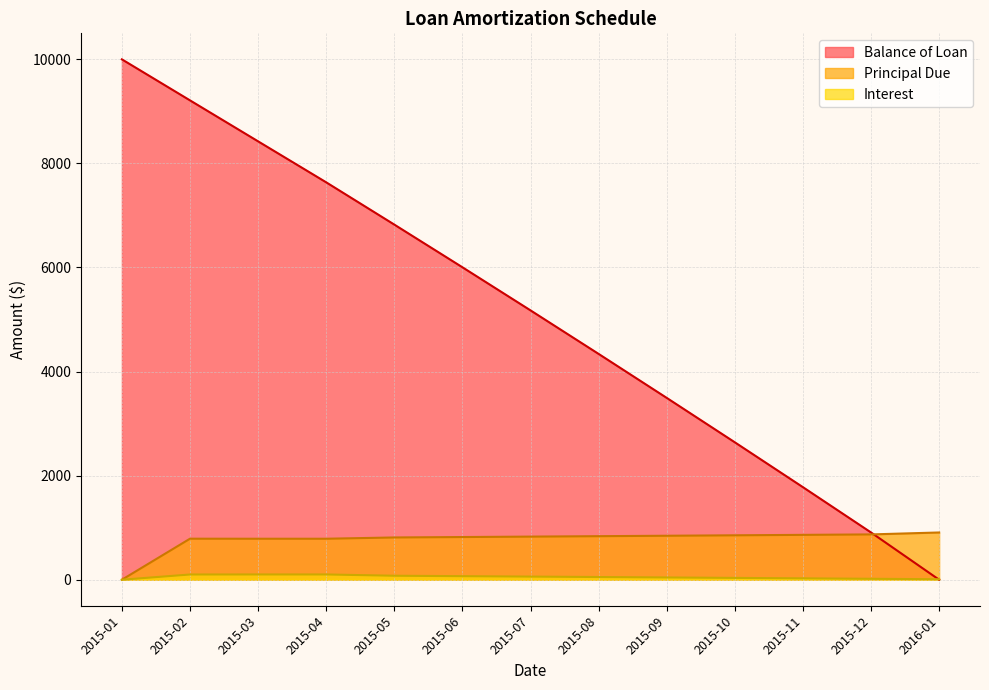

Reading right to left, transcribe all the data shown in this chart.

Balance of Loan: 2016-01=0.0	2015-12=907.8	2015-11=1778.5	2015-10=2640.6	2015-09=3494.2	2015-08=4339.3	2015-07=5176.0	2015-06=6004.5	2015-05=6824.6	2015-04=7636.8	2015-03=8424.2	2015-02=9211.7	2015-01=10000.0
Principal Due: 2016-01=907.8	2015-12=870.7	2015-11=862.1	2015-10=853.5	2015-09=845.1	2015-08=836.7	2015-07=828.5	2015-06=820.2	2015-05=812.1	2015-04=787.5	2015-03=787.5	2015-02=788.3	2015-01=0.0
Interest: 2016-01=9.1	2015-12=17.8	2015-11=26.4	2015-10=34.9	2015-09=43.4	2015-08=51.8	2015-07=60.0	2015-06=68.3	2015-05=76.4	2015-04=101.0	2015-03=101.0	2015-02=100.2	2015-01=0.0